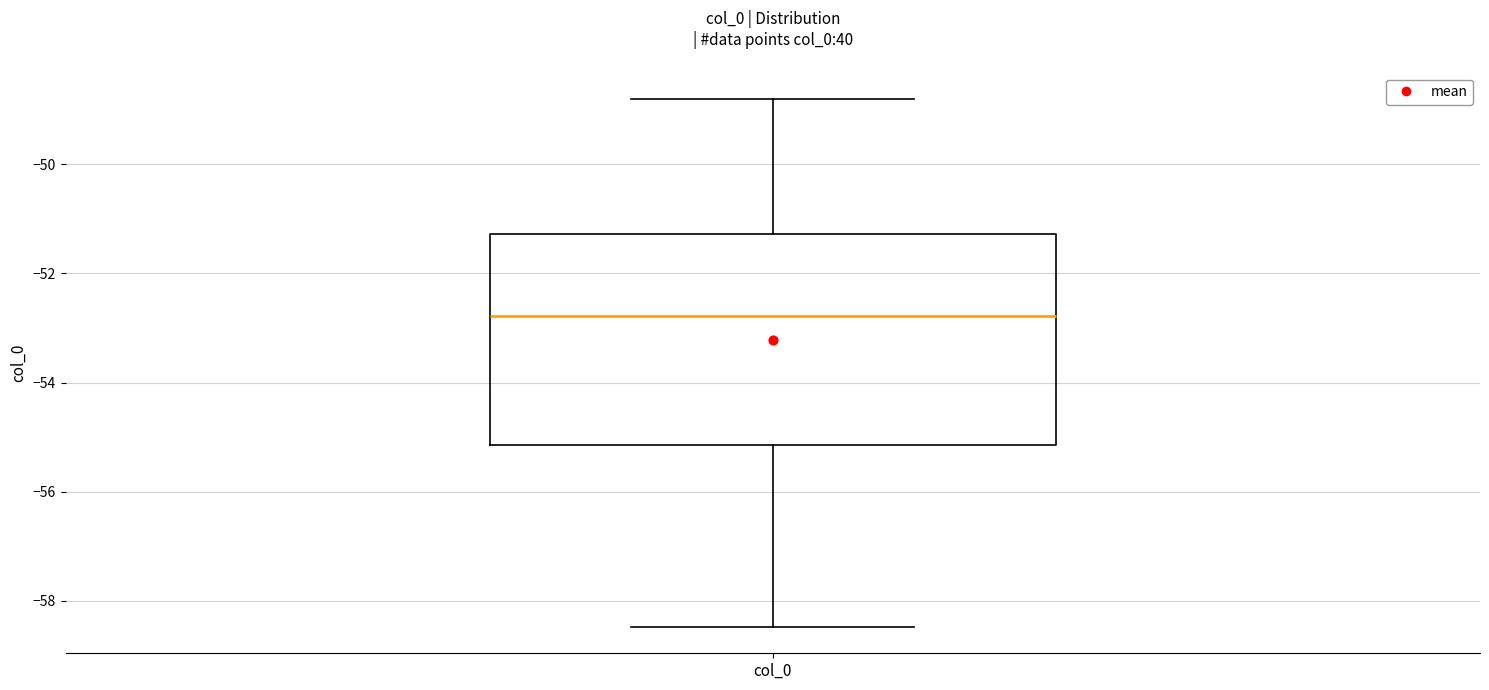

Transcribe this box plot: give where the median line is, the range the box spans, and where the two whiskers end, as read against the y-axis. The values are not printed on the chart, so give them approximately, as read against the axis.

median -52.8, box -55.2 to -51.2, whiskers -58.4 to -48.8